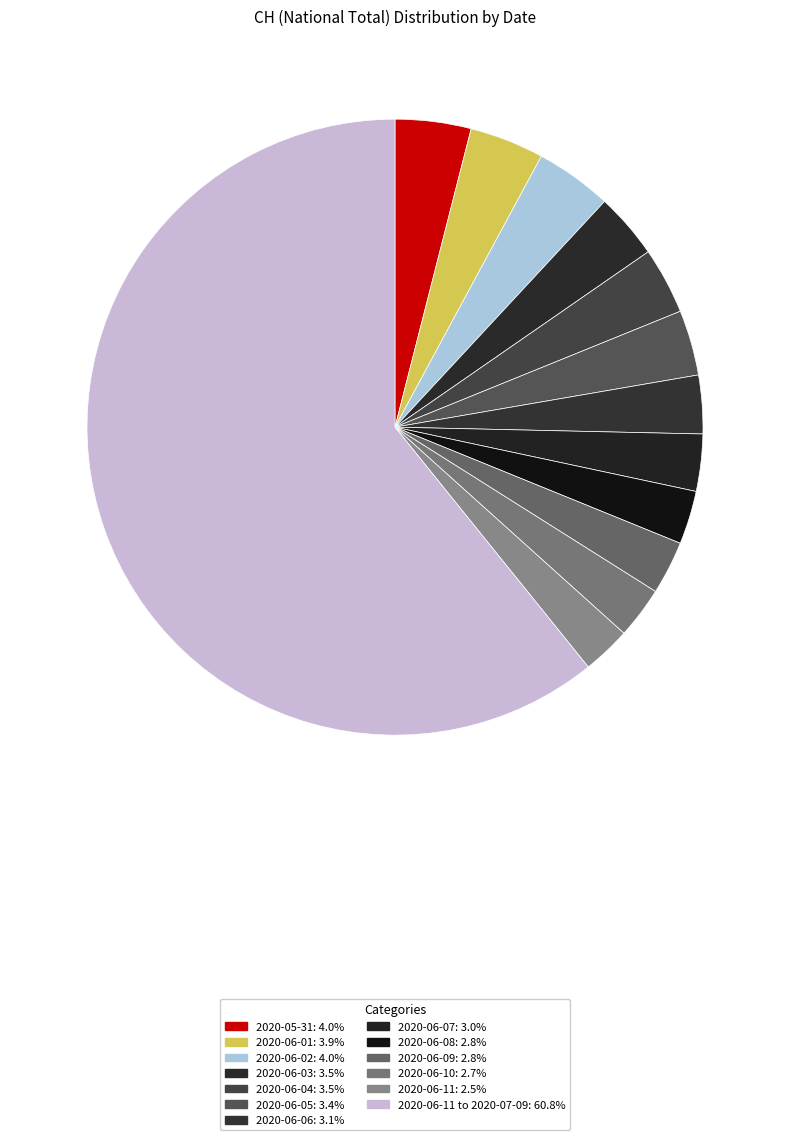

How many slices are in this pie chart?

13